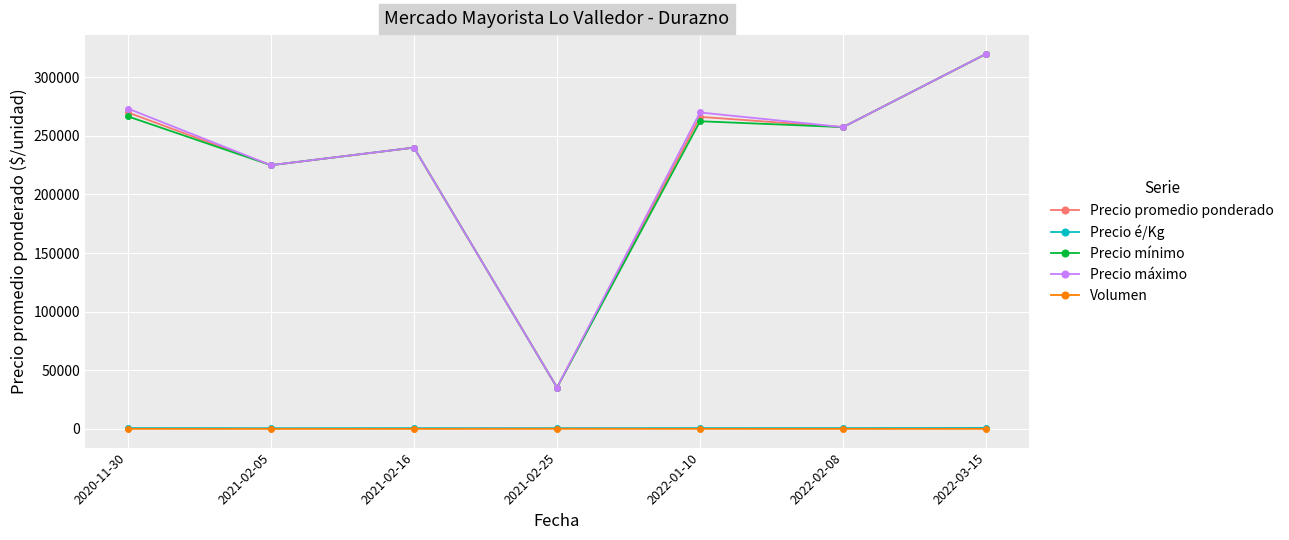

How many series are shown in this chart?

5